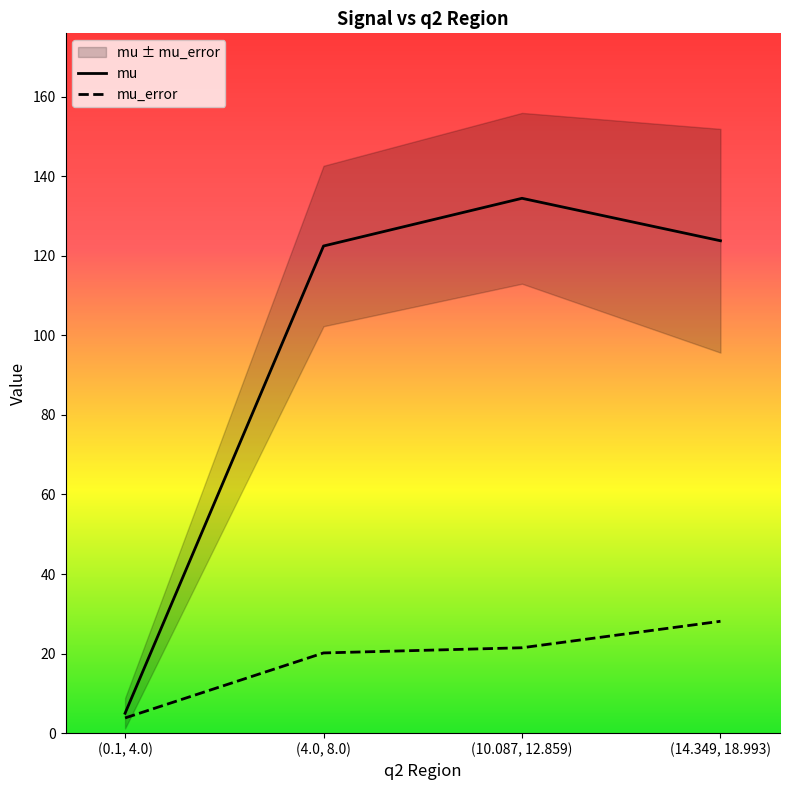

At which label does mu_error first exceed 21?

(10.087, 12.859)